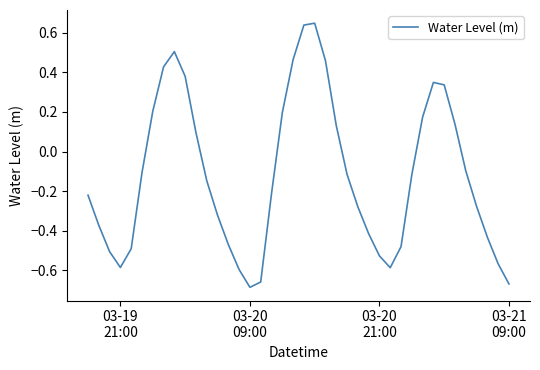

What is the difference between the maximum and minimum values?

1.3